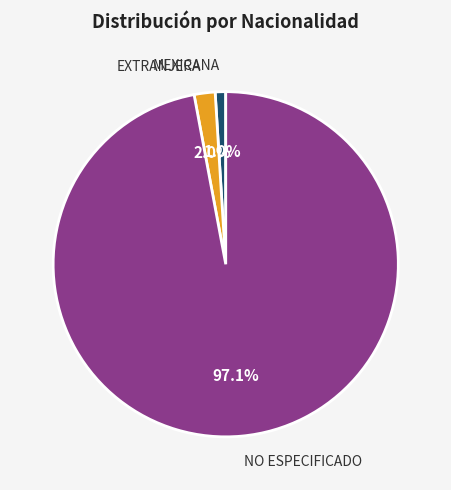

What percentage is the EXTRANJERA slice, to the nearest percent?

2%